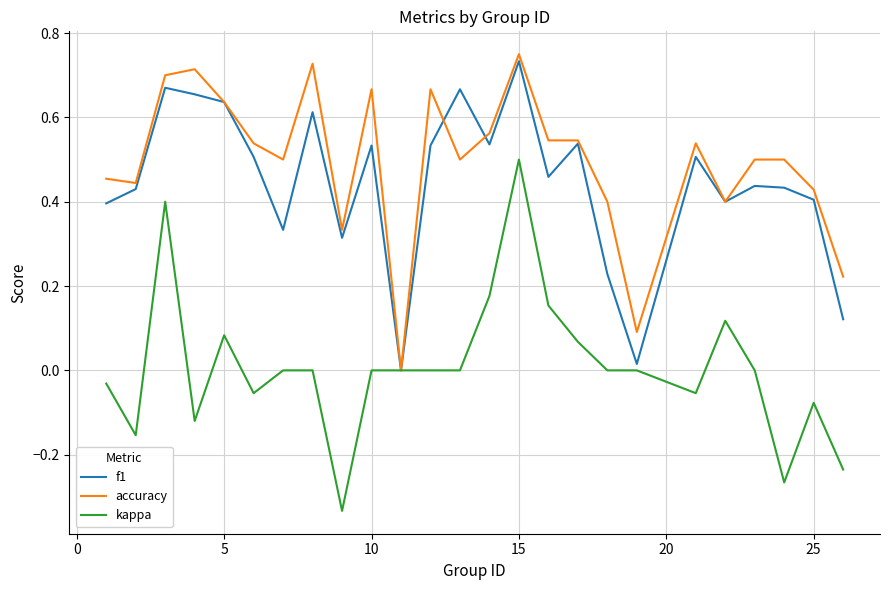

True or false: kappa has more than 0 interior local peaks.

True